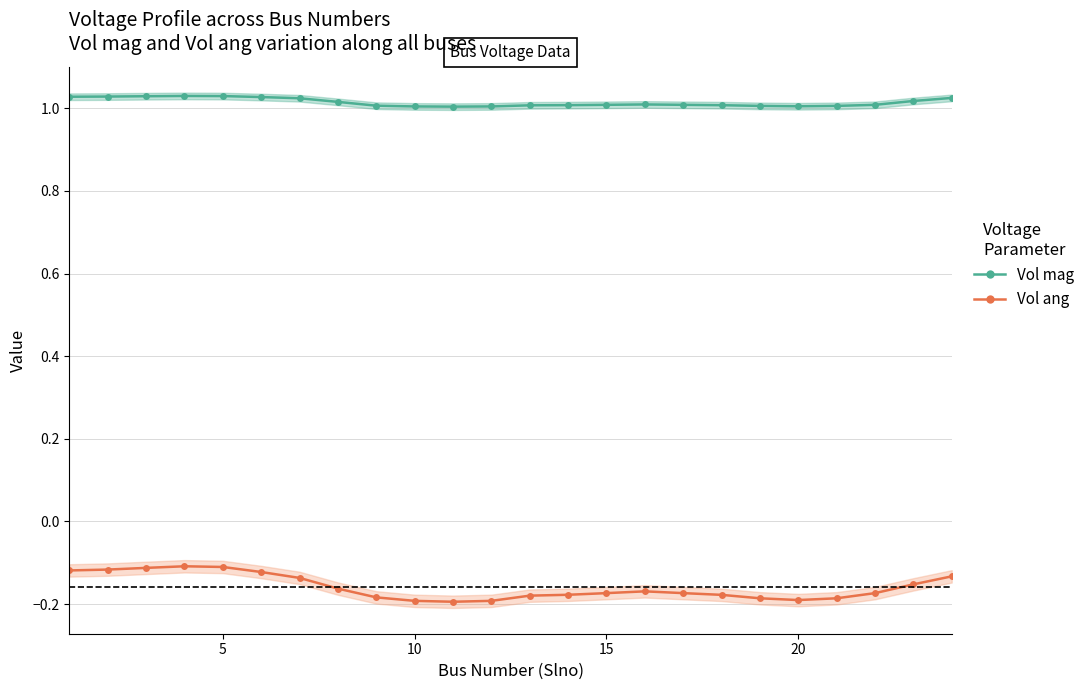

True or false: Vol mag and Vol ang cross at least once.

False